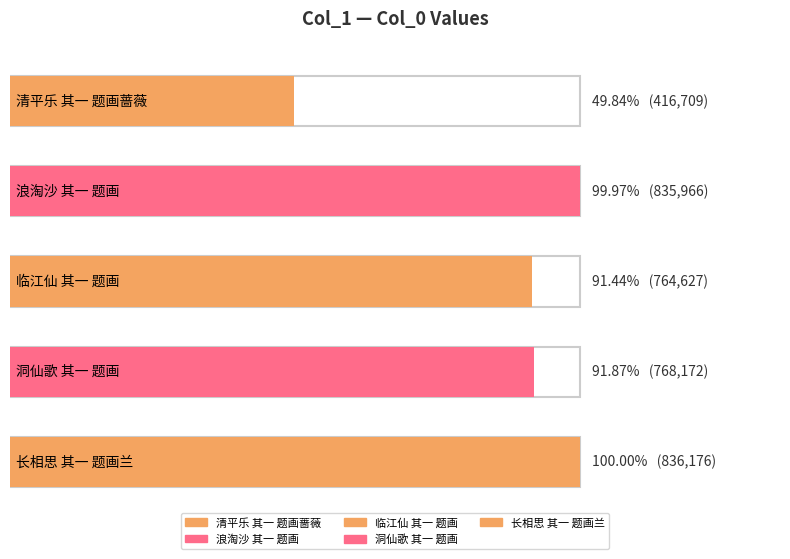

Between 洞仙歌 其一 题画 and 浪淘沙 其一 题画, which is larger?

浪淘沙 其一 题画